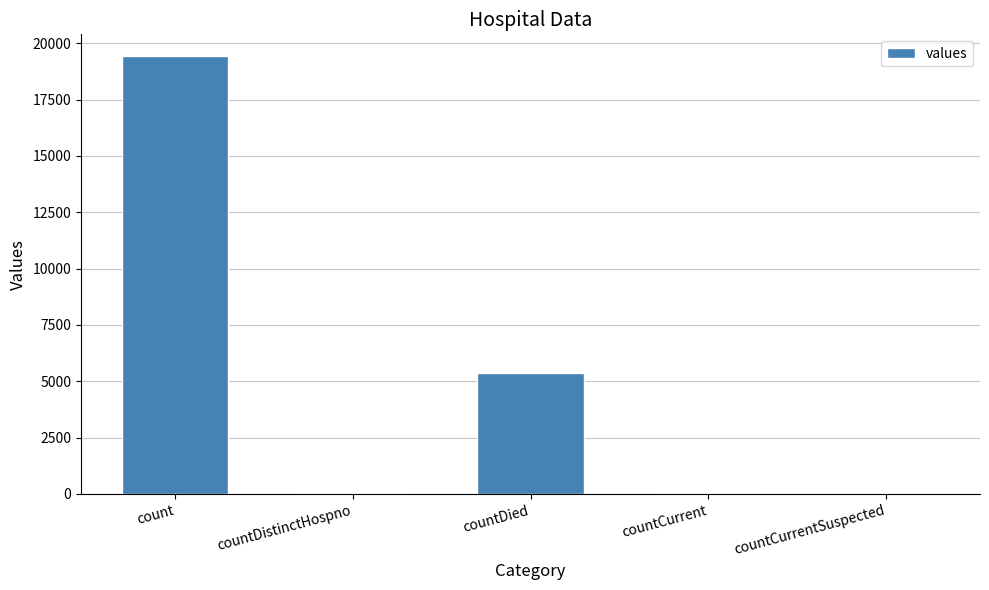

What is the sum of all values?

24875